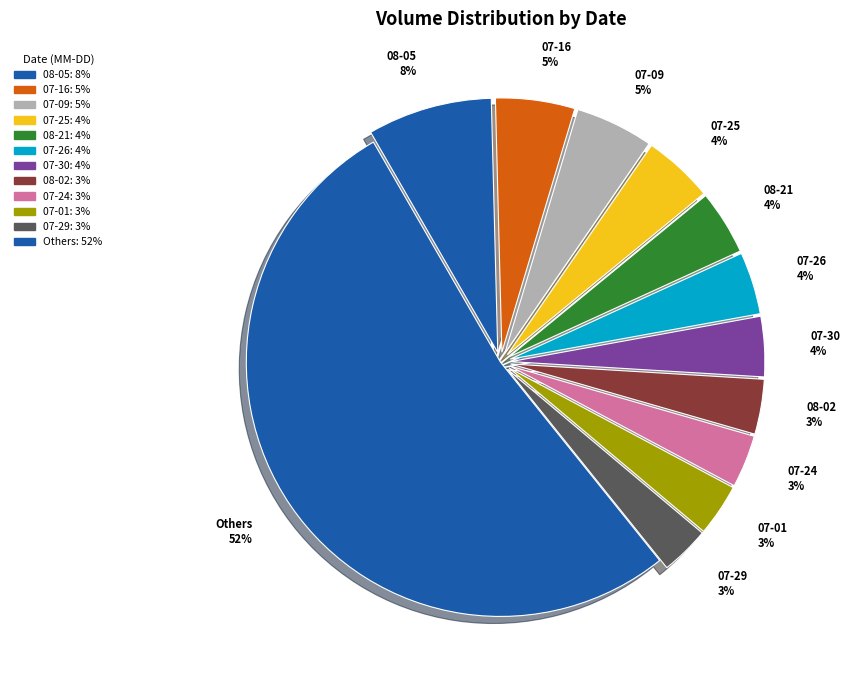

Is there a majority slice in this chart?

Yes